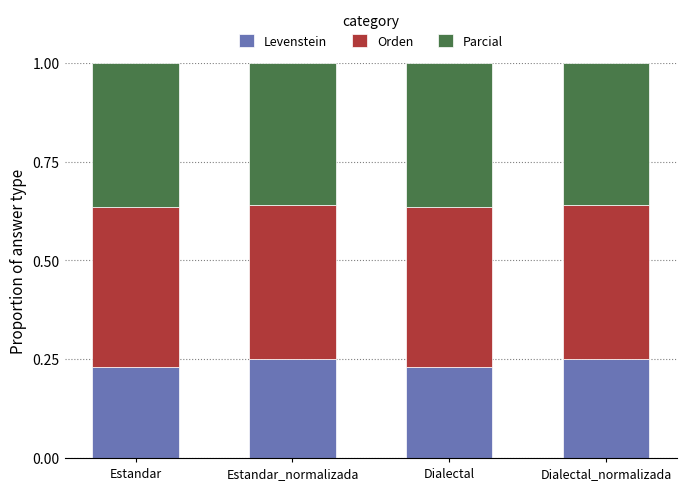

How many Levenstein values are between 0 and 1?

4